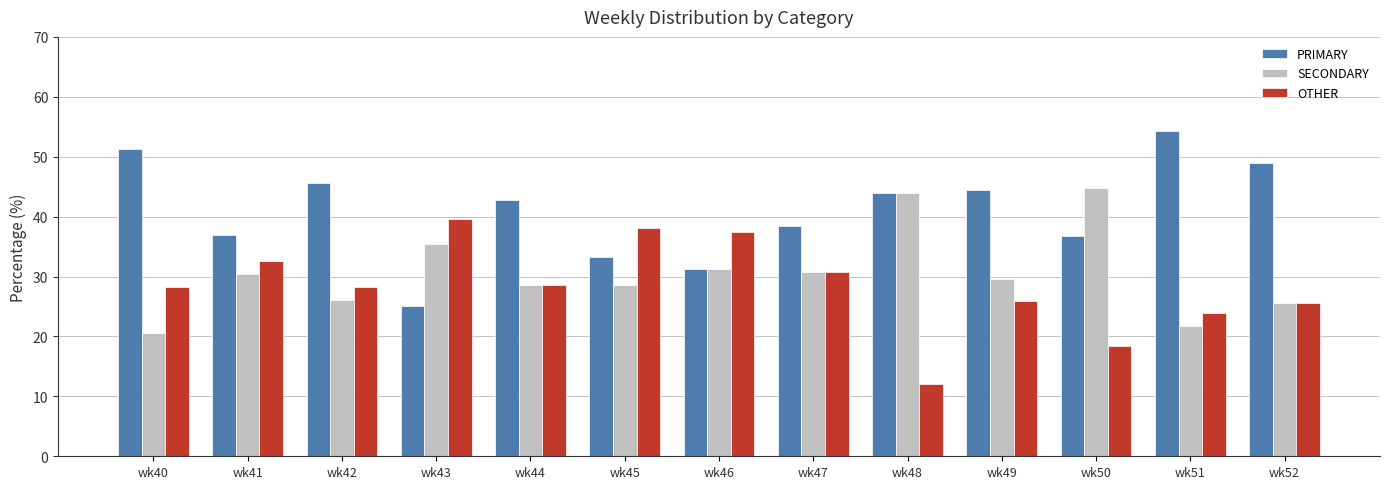

Are the bars horizontal?

No